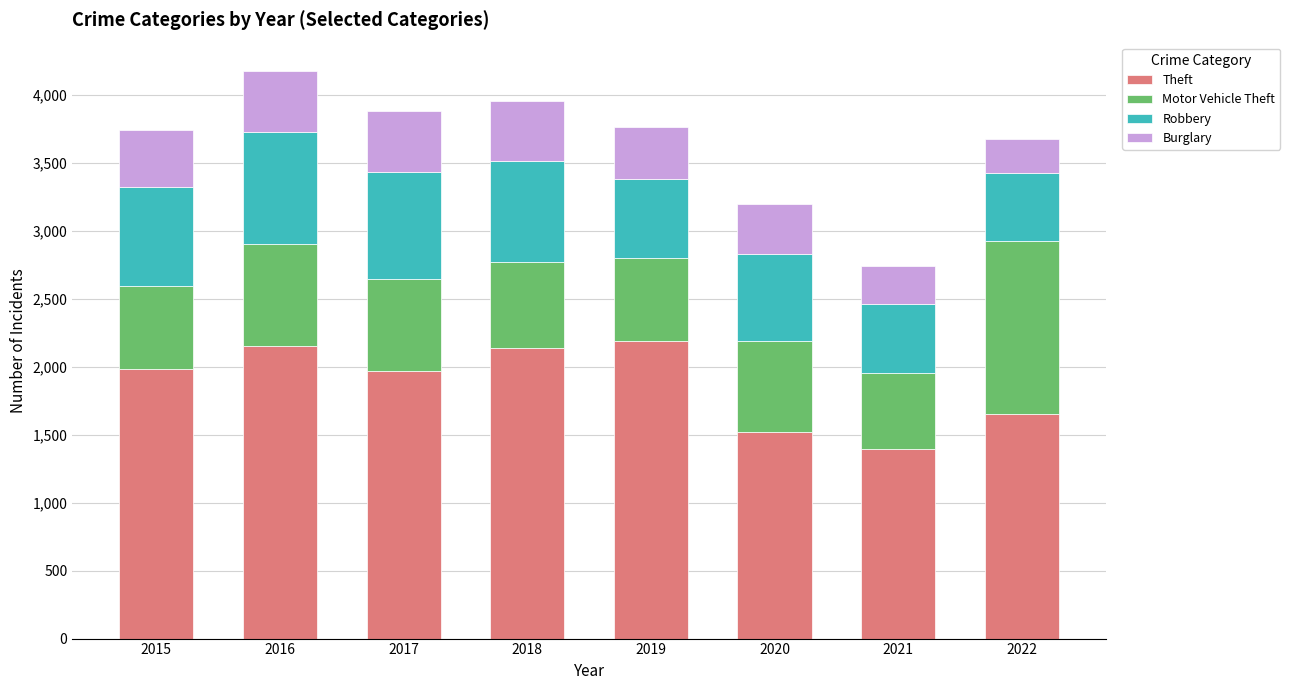

What is the average value of the Theft series?

1874